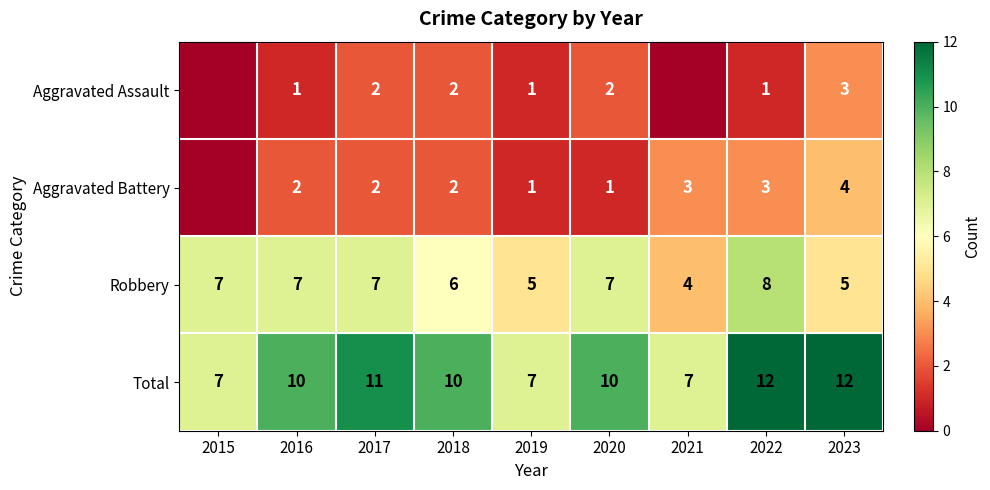

Is the value of Robbery at 2016 greater than the value of Total at 2022?

No